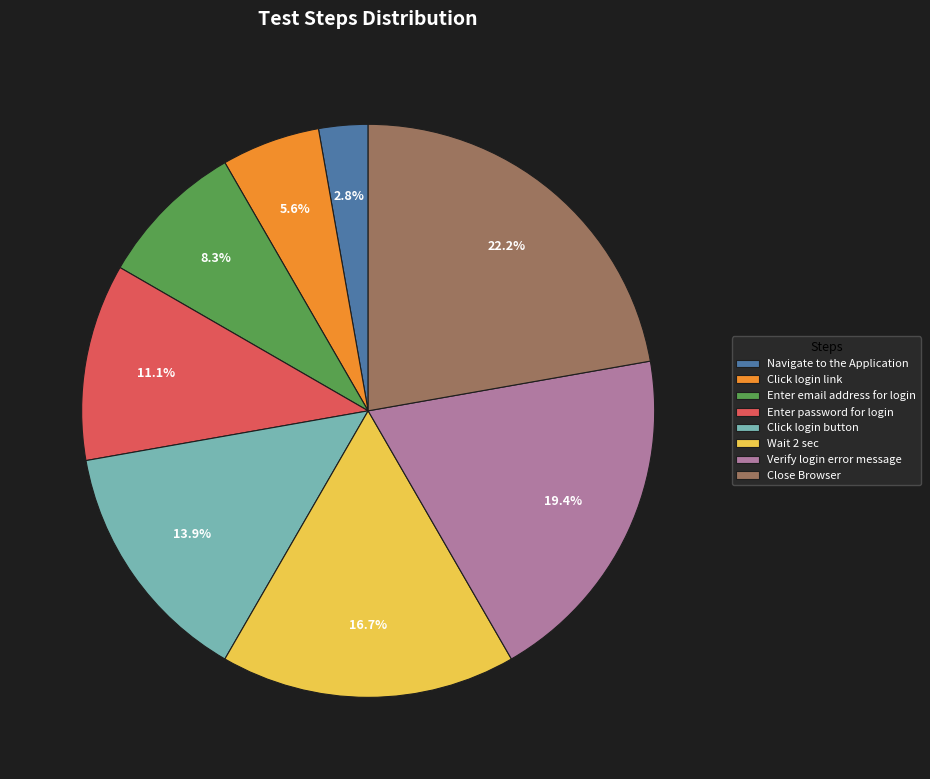

To the nearest percent, what percentage of the pie is Click login link?

6%